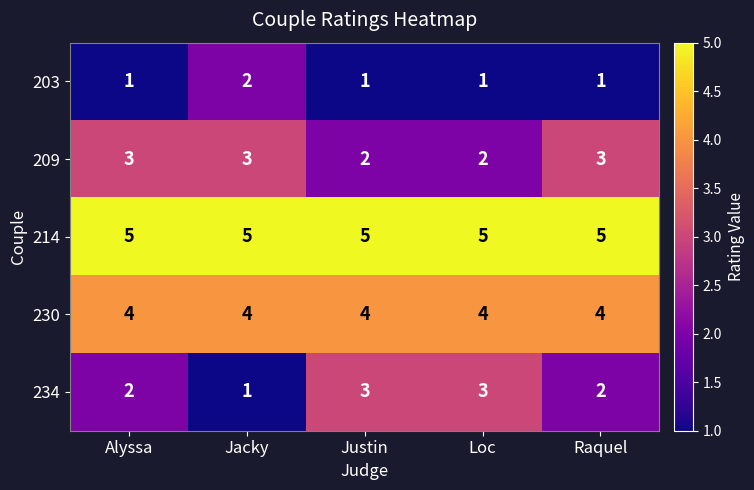

The value of 214 at Justin is 9. True or false?

False